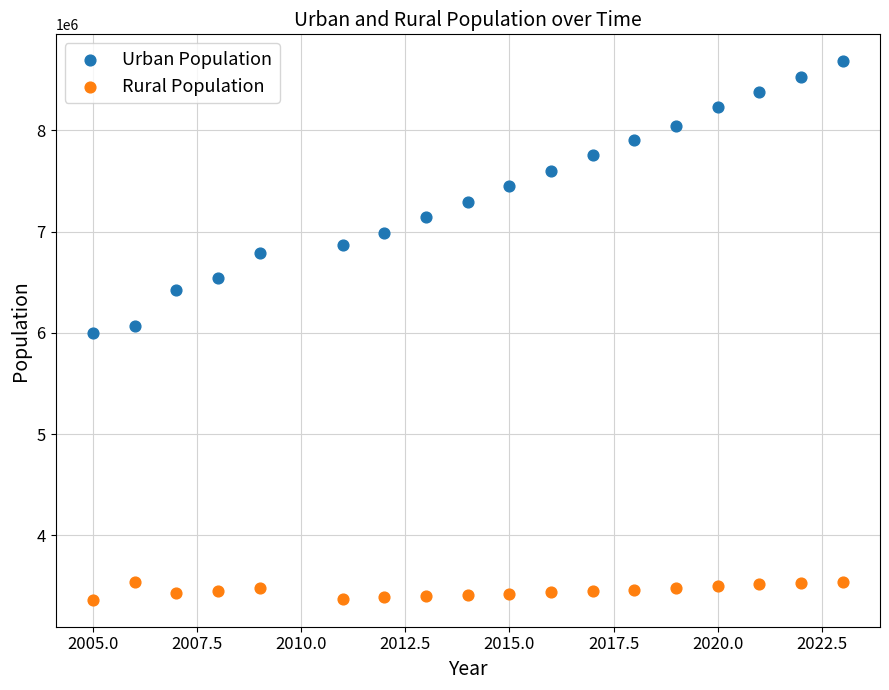

Which series contains the lowest Y value?

Rural Population